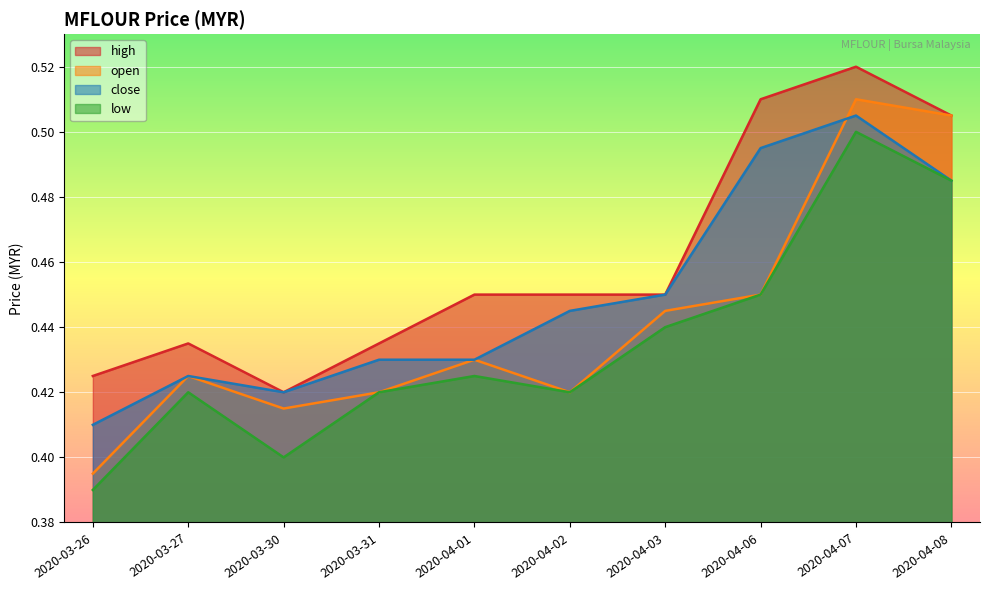

True or false: open and high intersect in this chart.

False